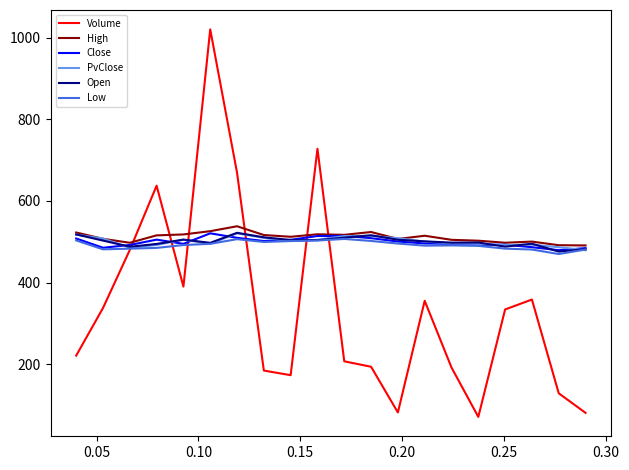

What is the greatest value displayed?

1020.0